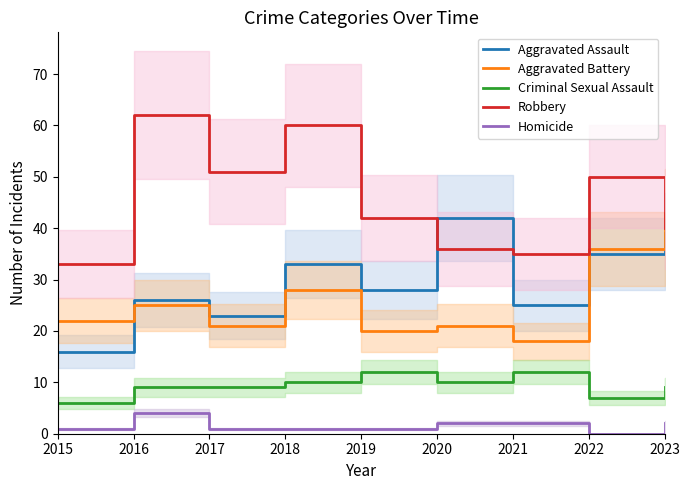

What is the lowest value of the Criminal Sexual Assault series?

6